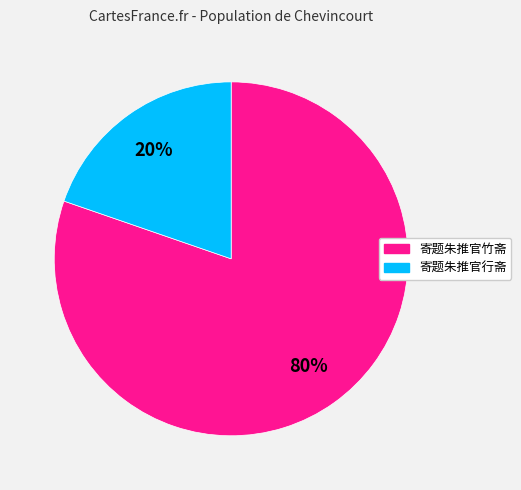

To the nearest percent, what is the combined percentage of 寄题朱推官行斋 and 寄题朱推官竹斋?

100%